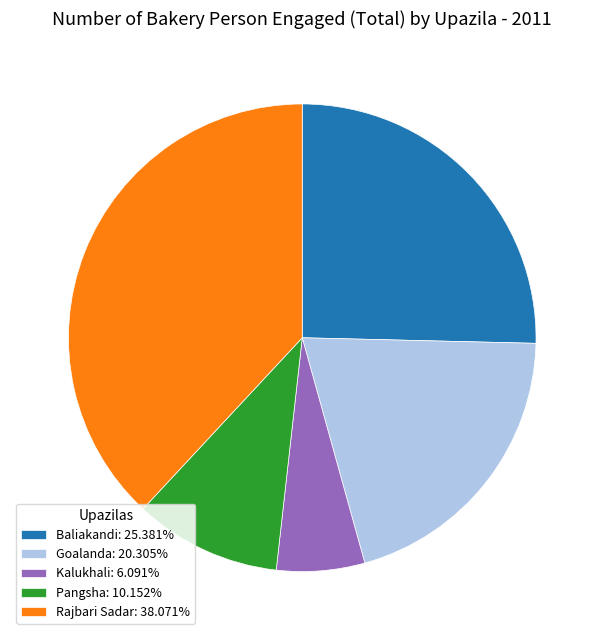

Is there any slice that represents more than half of the pie?

No